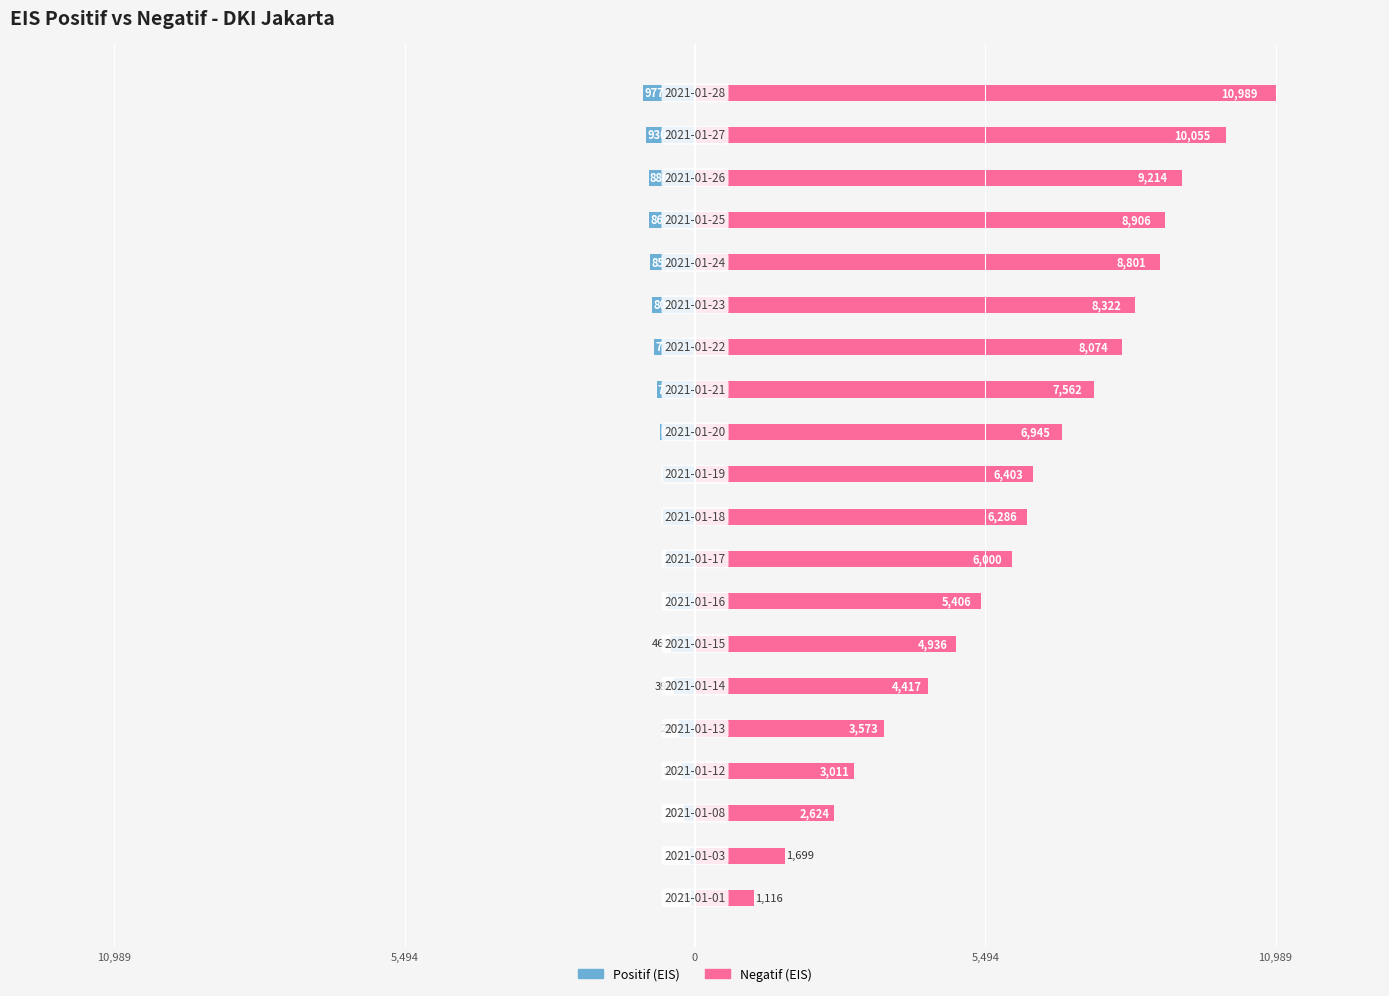

Does the chart contain stacked bars?

No